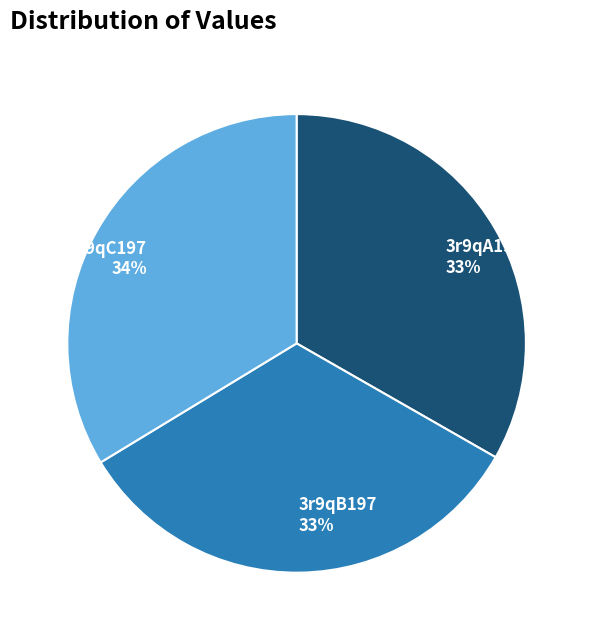

Count the number of slices in the pie.

3